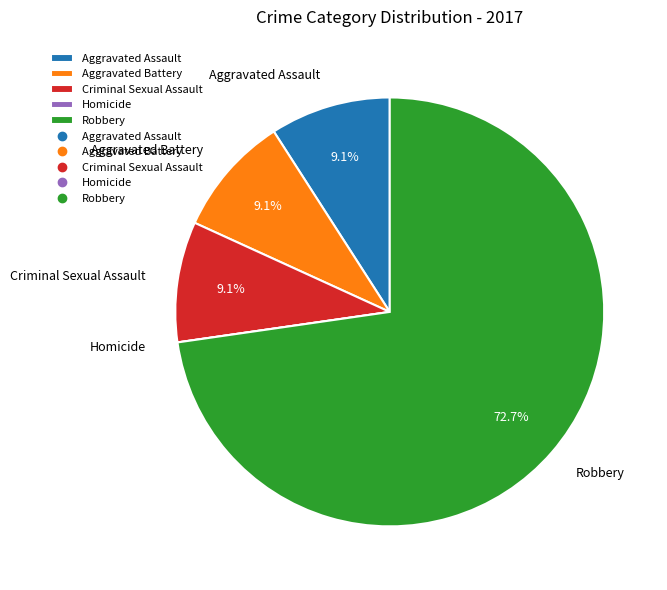

To the nearest percent, what portion does Aggravated Battery represent?

9%